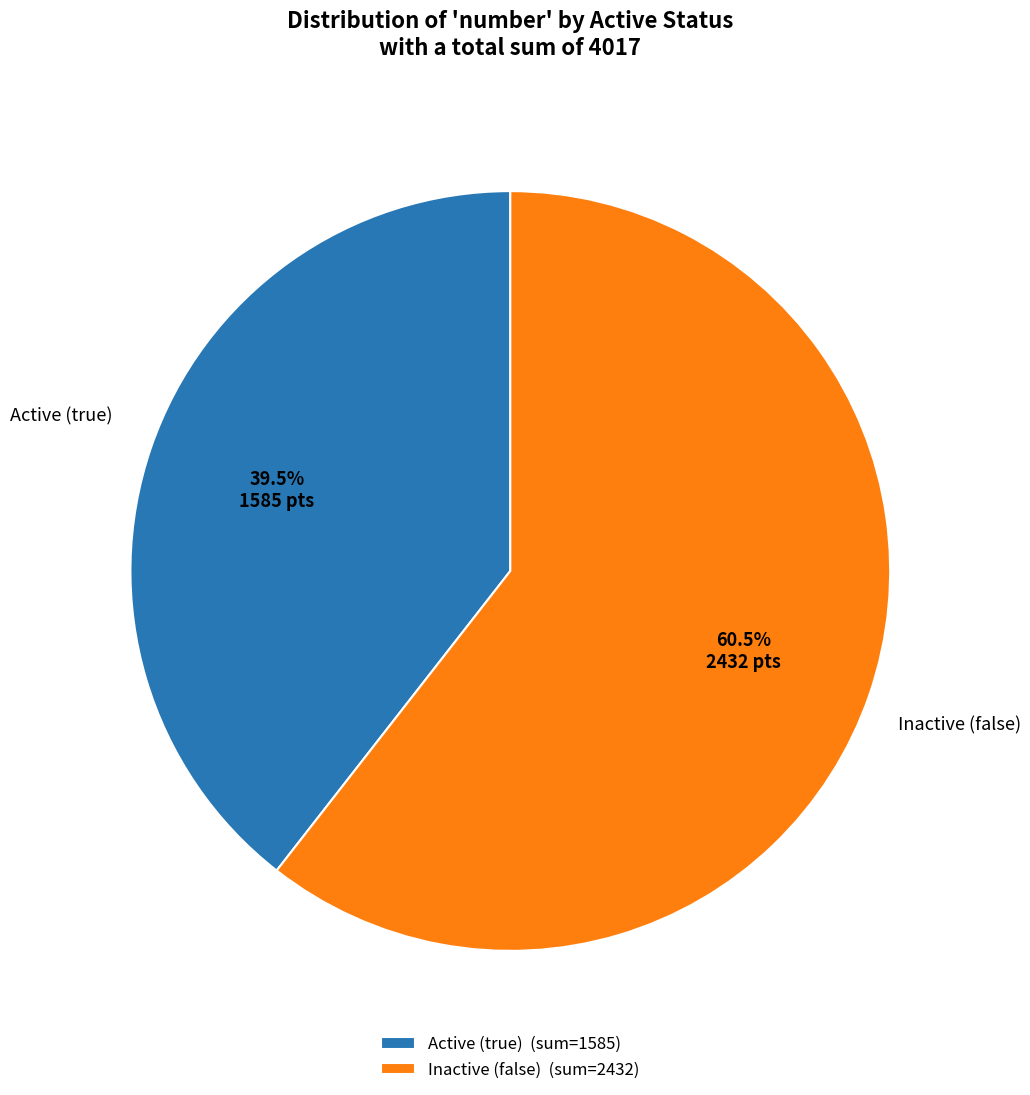

Combined, what portion of the pie is Active (true) (sum=1585) and Inactive (false) (sum=2432)?

100.0%